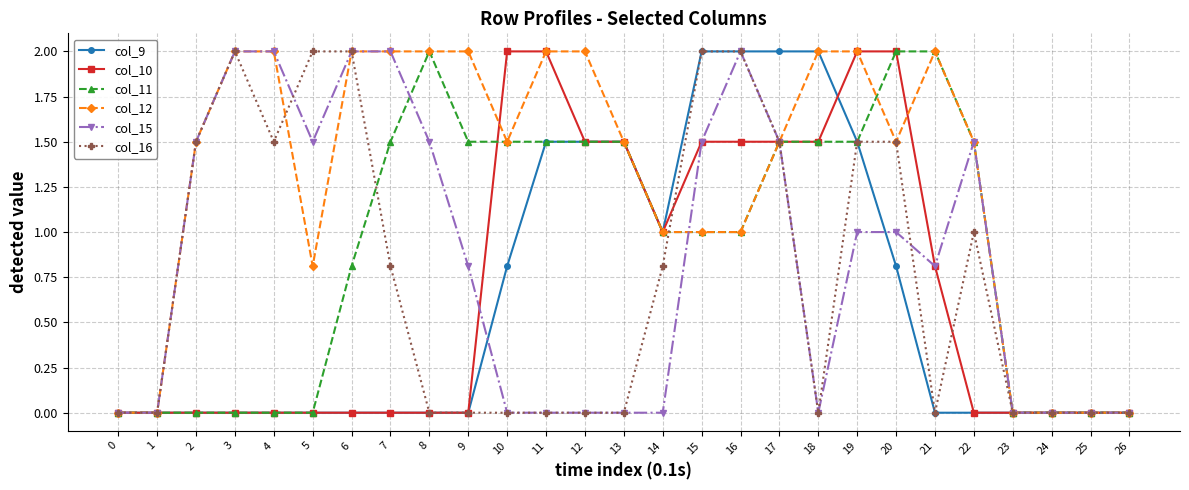

Which series has the largest total across all categories?

col_12